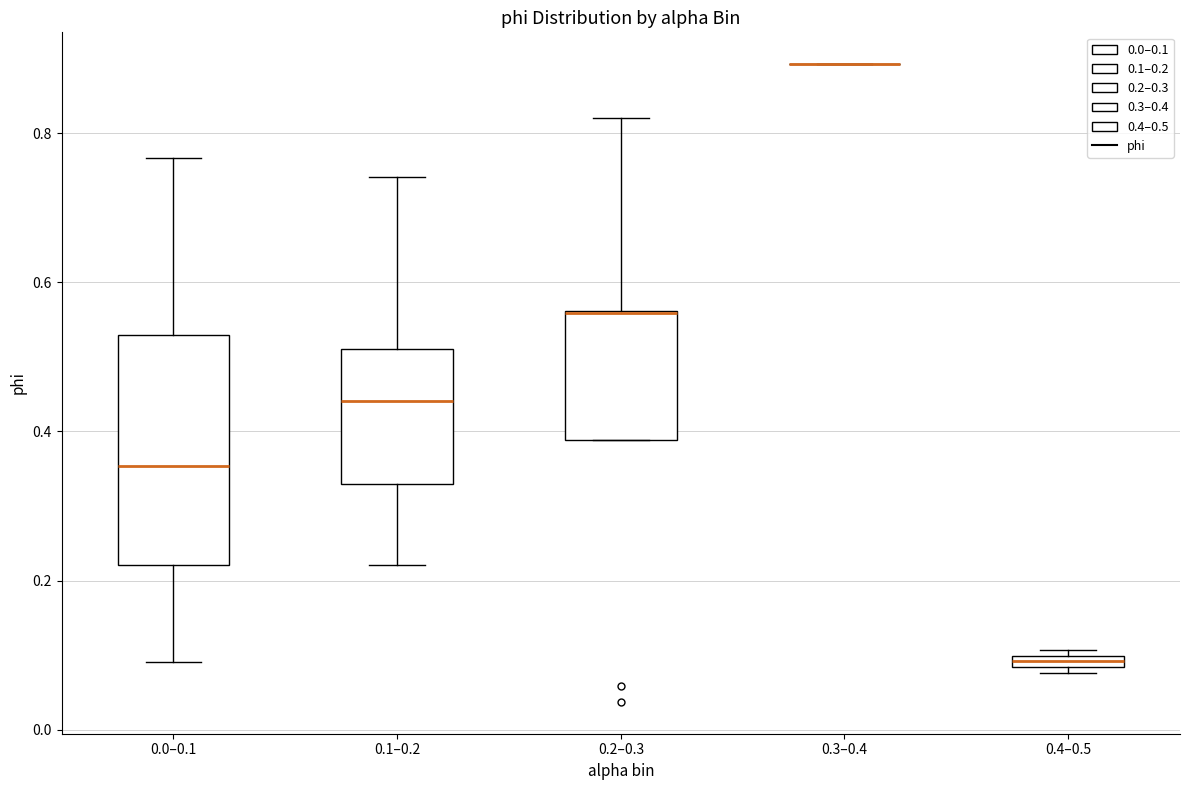

Which box is the tallest, from its lower edge to its upper edge?

0.0–0.1